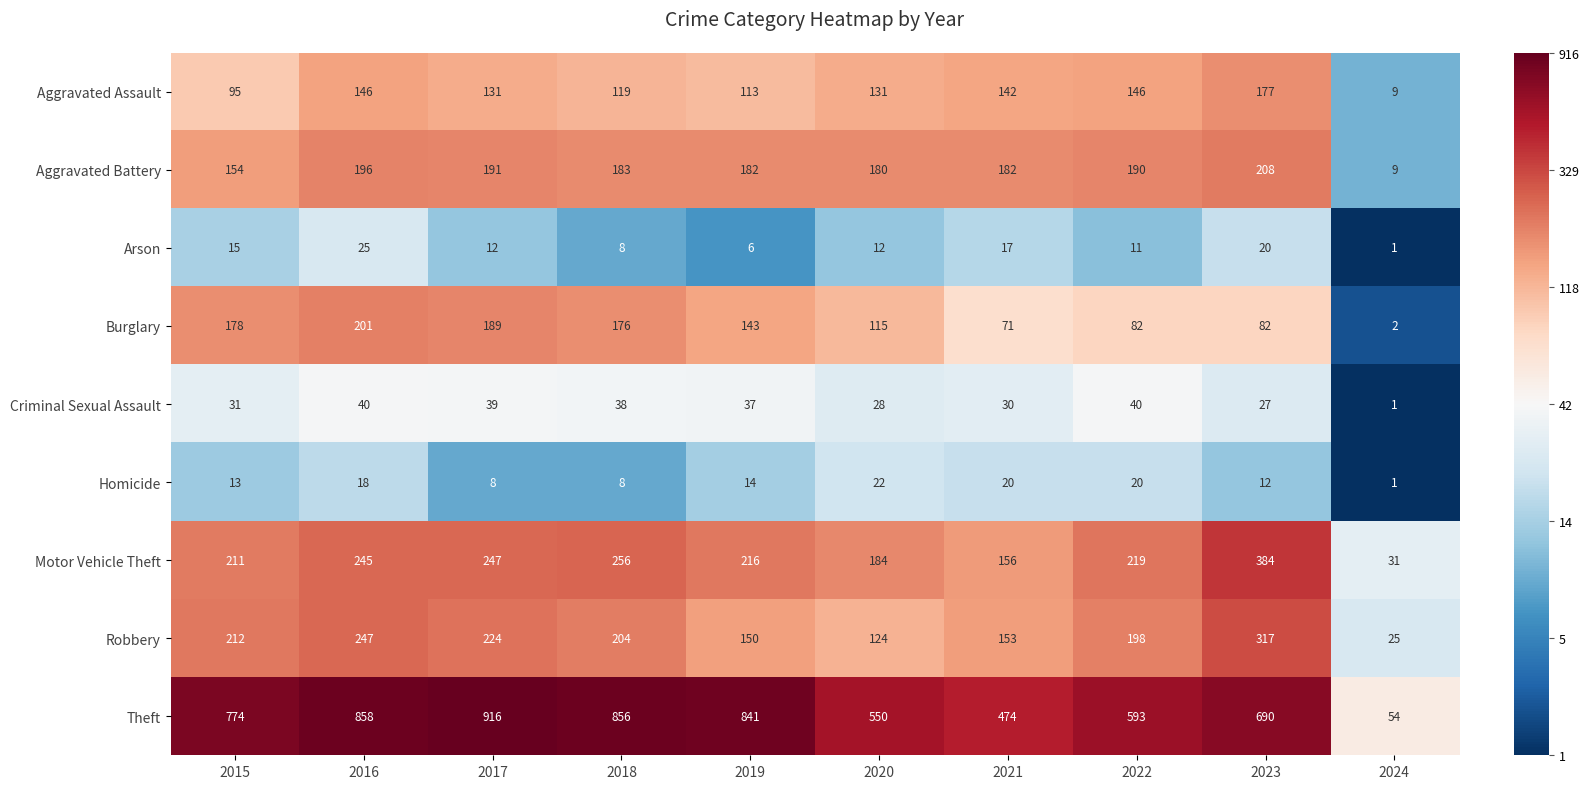

Rank the series at 2023 from highest to lowest value.

Theft, Motor Vehicle Theft, Robbery, Aggravated Battery, Aggravated Assault, Burglary, Criminal Sexual Assault, Arson, Homicide